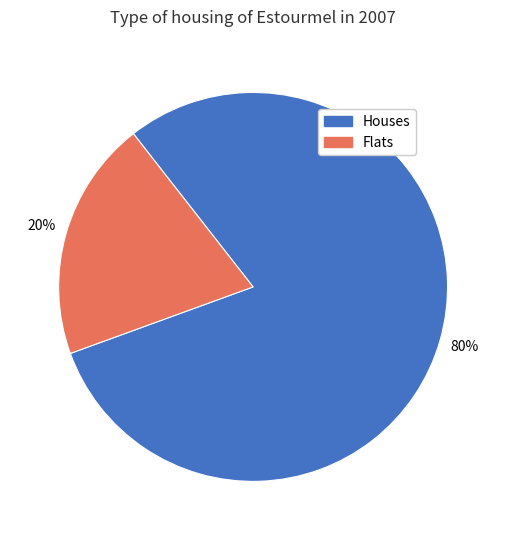

What is the smallest slice in the pie chart?

Flats